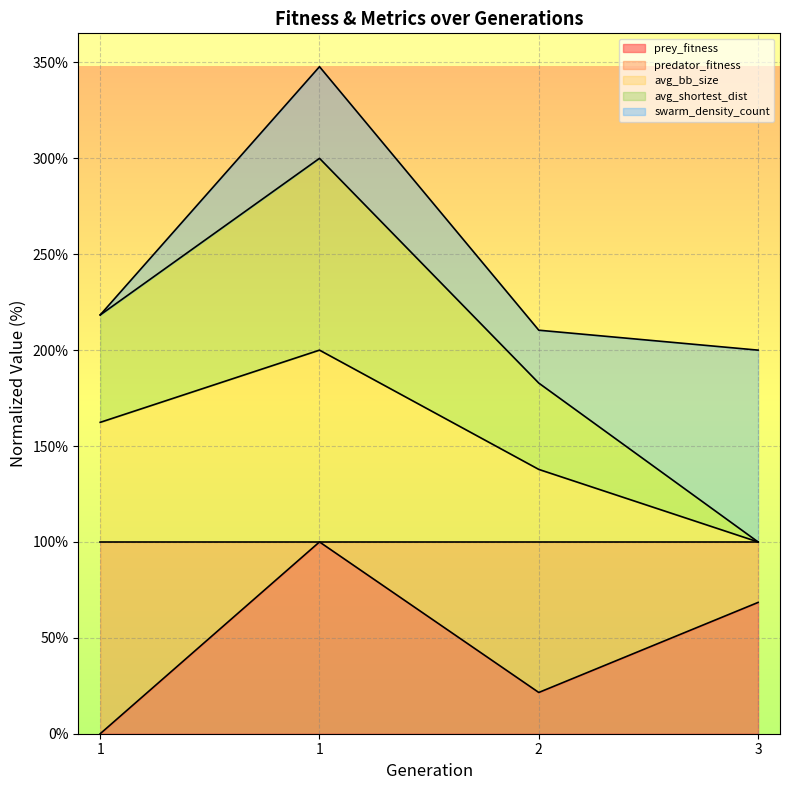

At which category does the chart reach its minimum across all series?

1